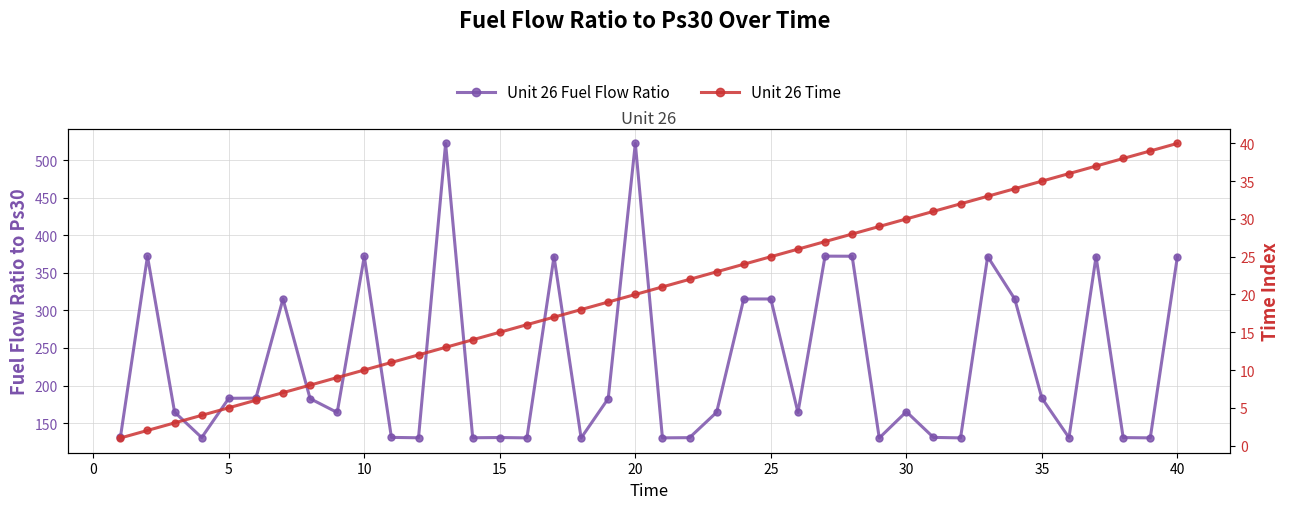

What is the maximum value for Unit 26 Fuel Flow Ratio?

522.1